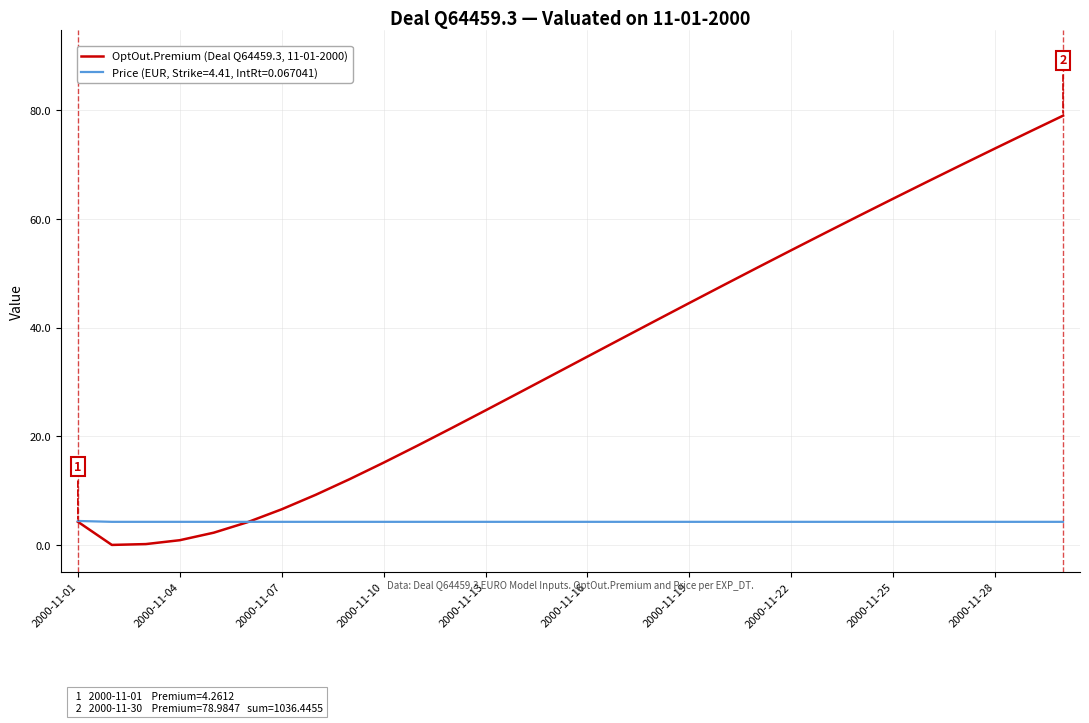

What is the greatest value displayed?

79.0